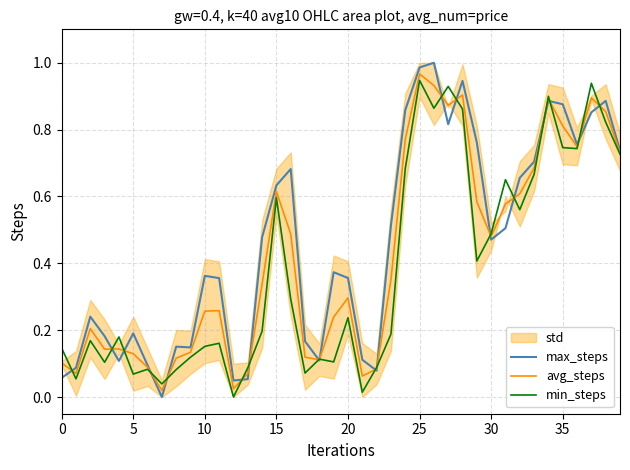

The avg_steps series shows 0.4 at 20. True or false?

False